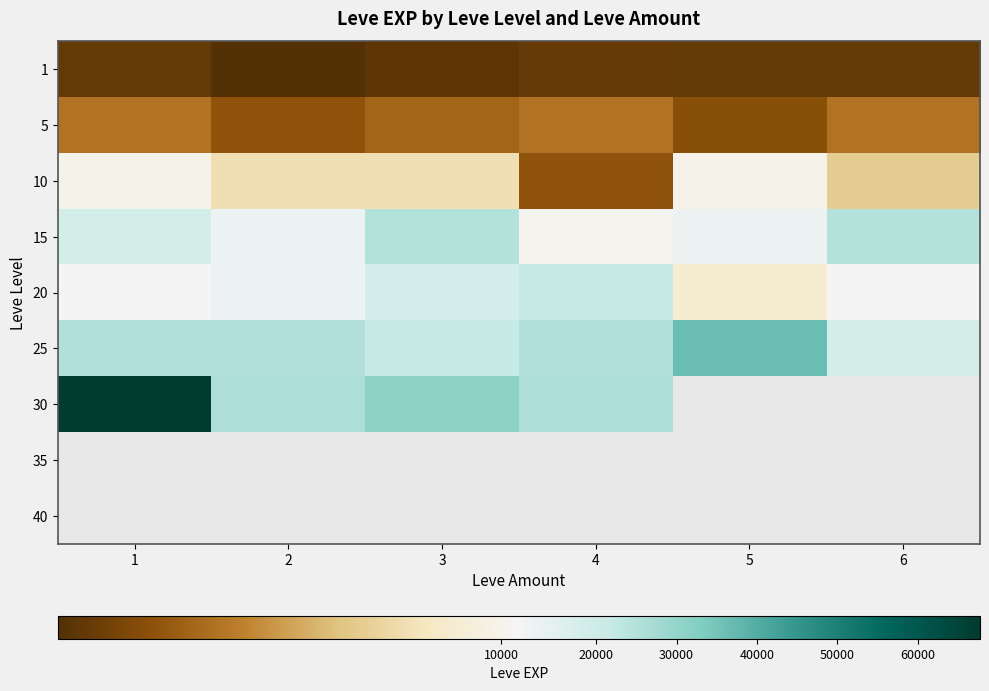

The value of 30 at 3 is 31330.0. True or false?

True